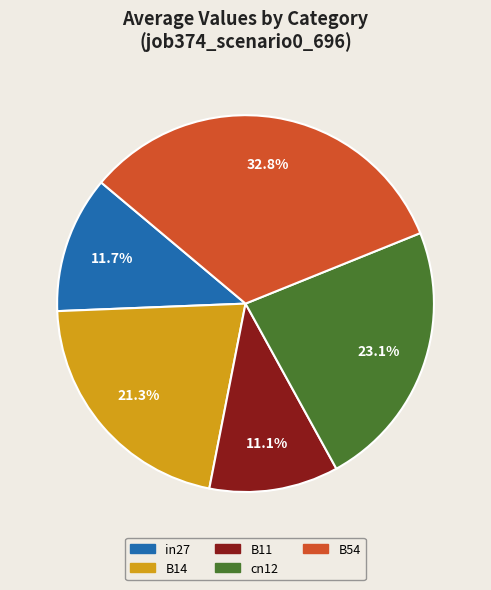

Which category has the biggest portion of the pie?

B54